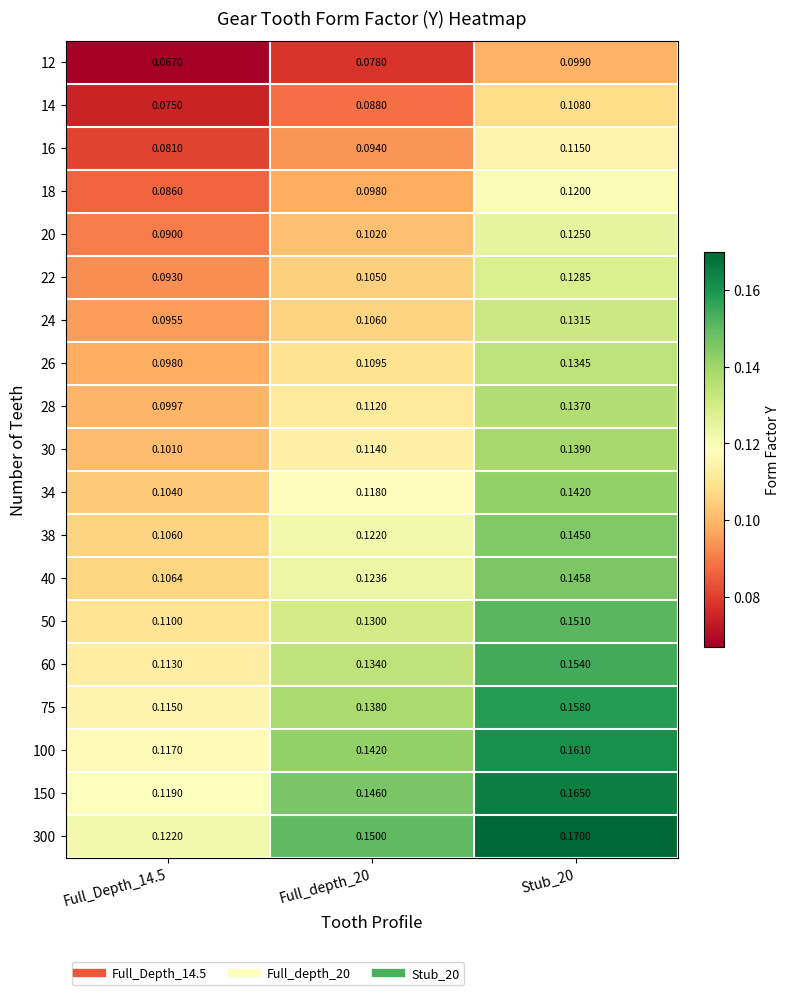

Which label corresponds to the smallest value in the chart?

Full_Depth_14.5